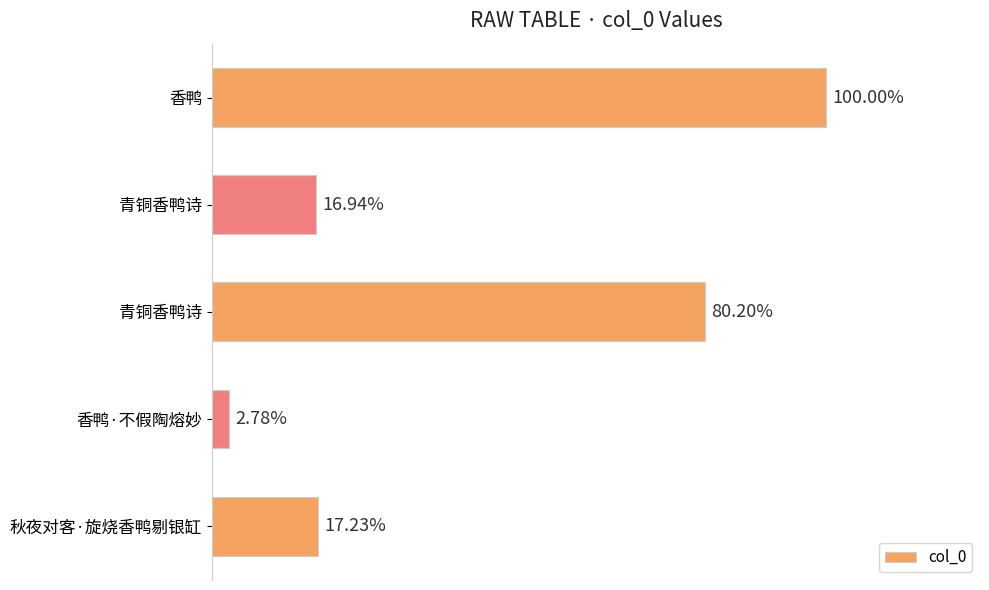

Does the chart contain any negative values?

No